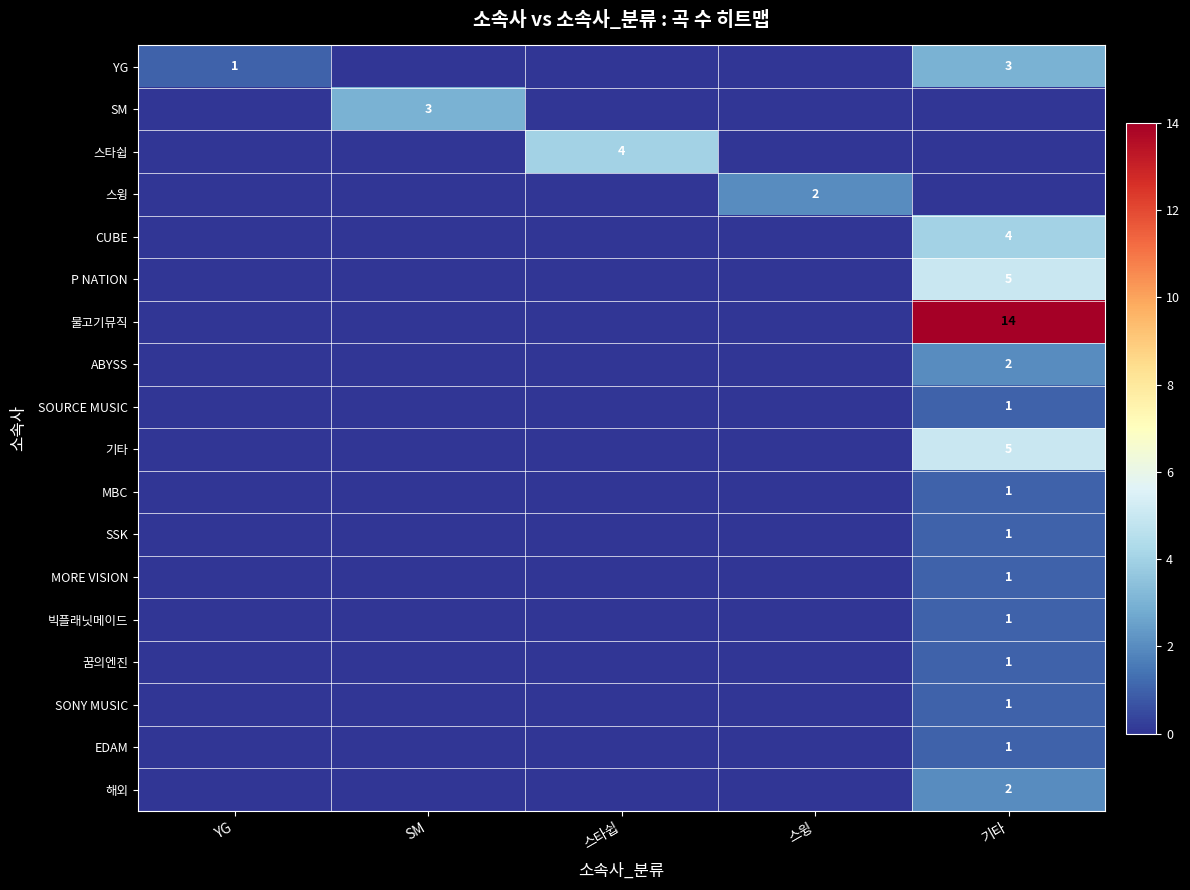

The 물고기뮤직 series shows 7 at 기타. True or false?

False